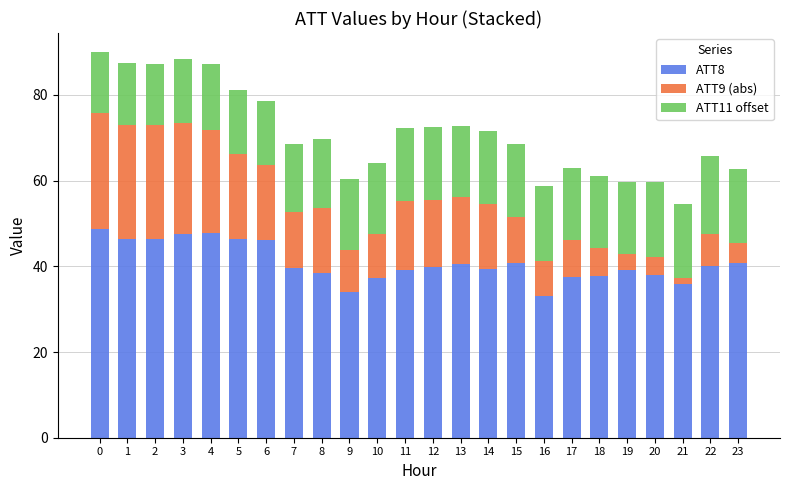

How many bars are there in total?

24